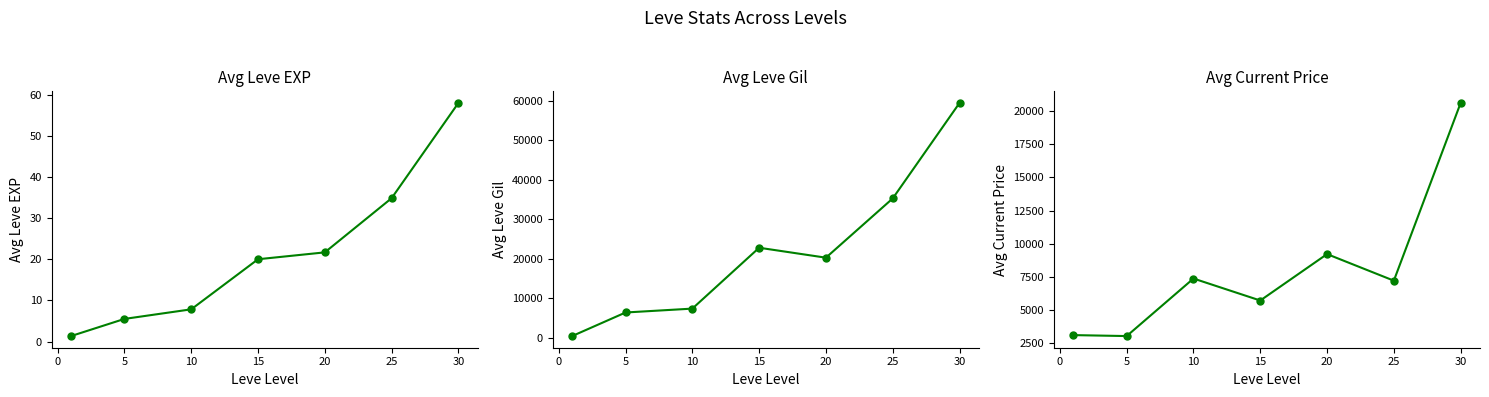

Which series changed the most between −5 and 0?

Avg Leve Gil